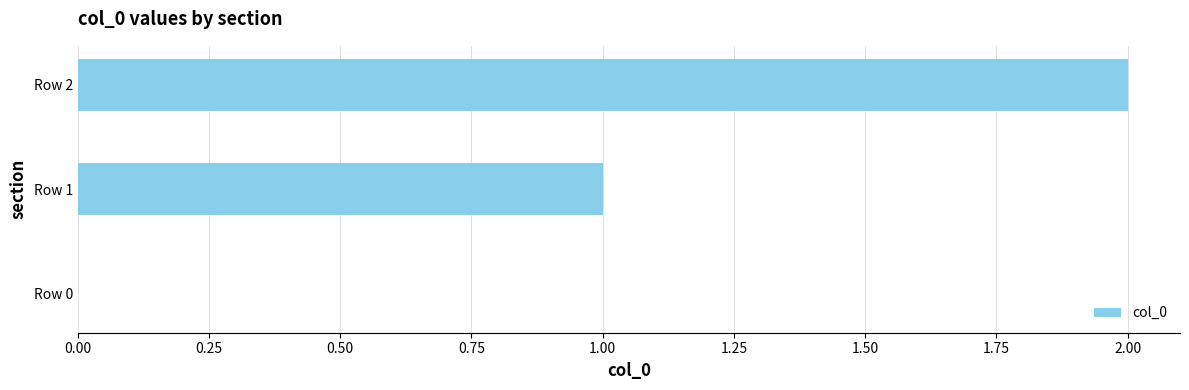

At which category does the chart reach its peak across all series?

Row 2